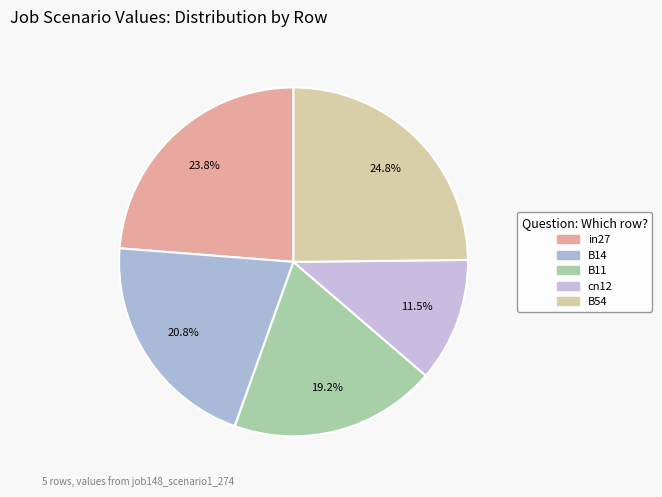

What portion of the pie excludes in27?

76.2%